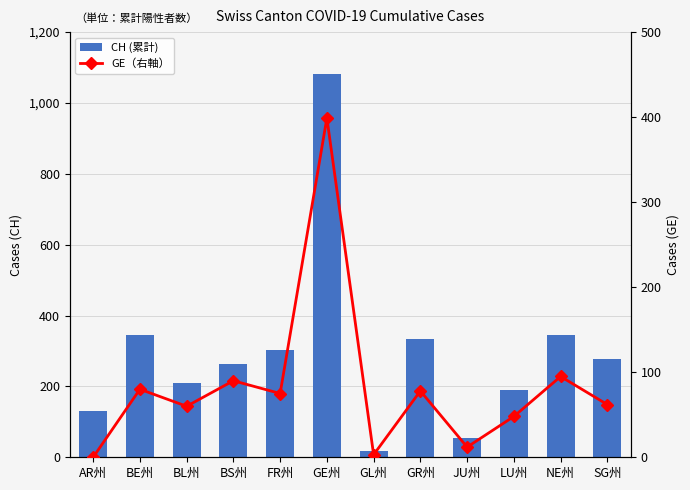

What is the spread (max minus min) of values at GE州?

684